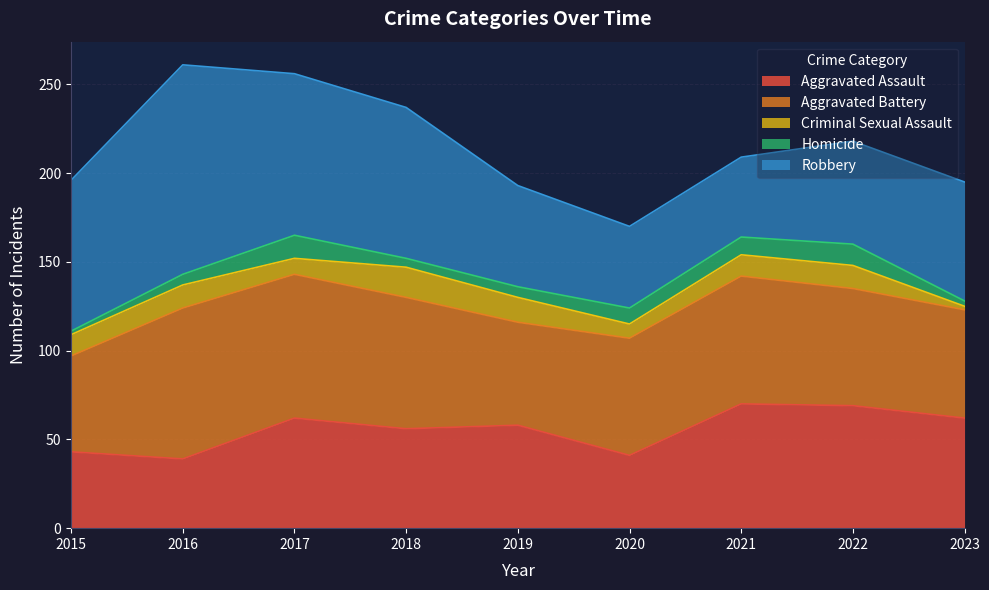

True or false: Criminal Sexual Assault has more than 1 points higher than both neighbors.

True